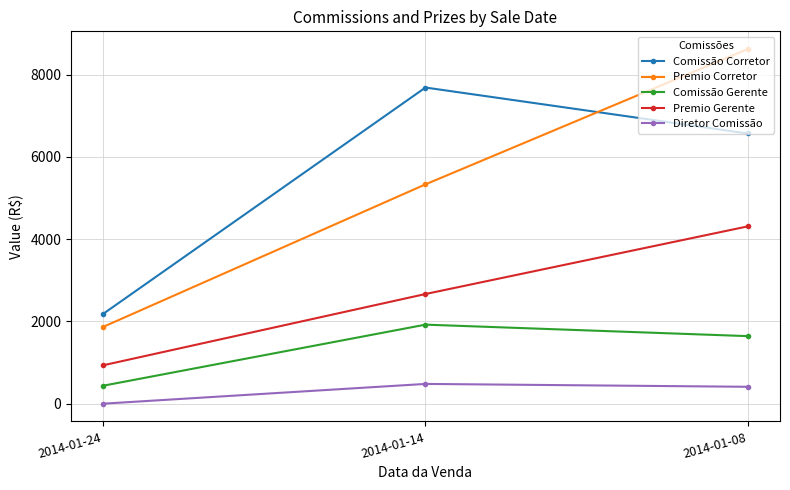

Which series has the largest total across all categories?

Comissão Corretor